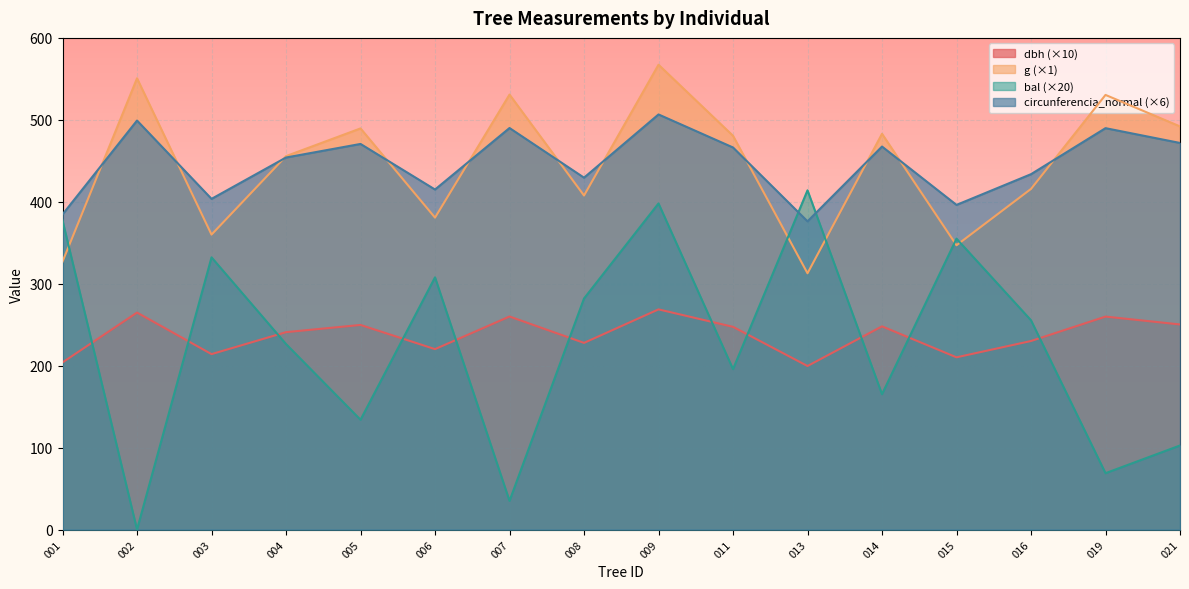

The value of g (×1) at 002 is 881.2. True or false?

False